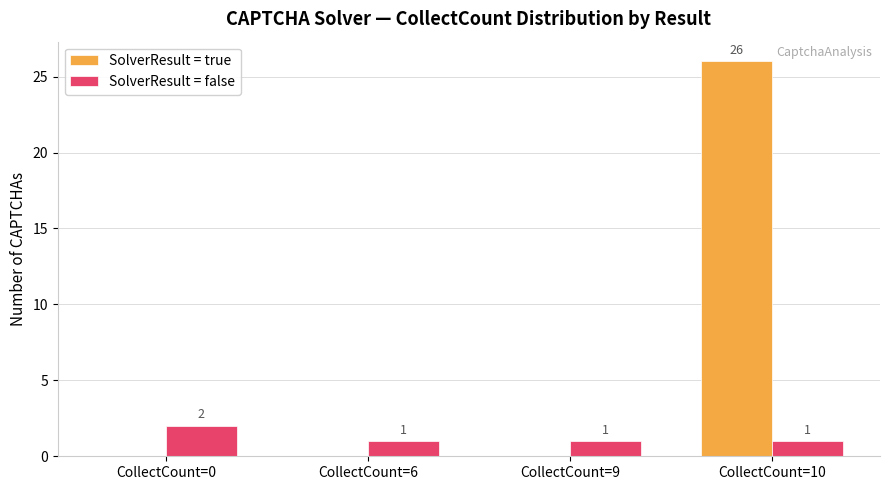

What is the total value across all series at CollectCount=0?

2